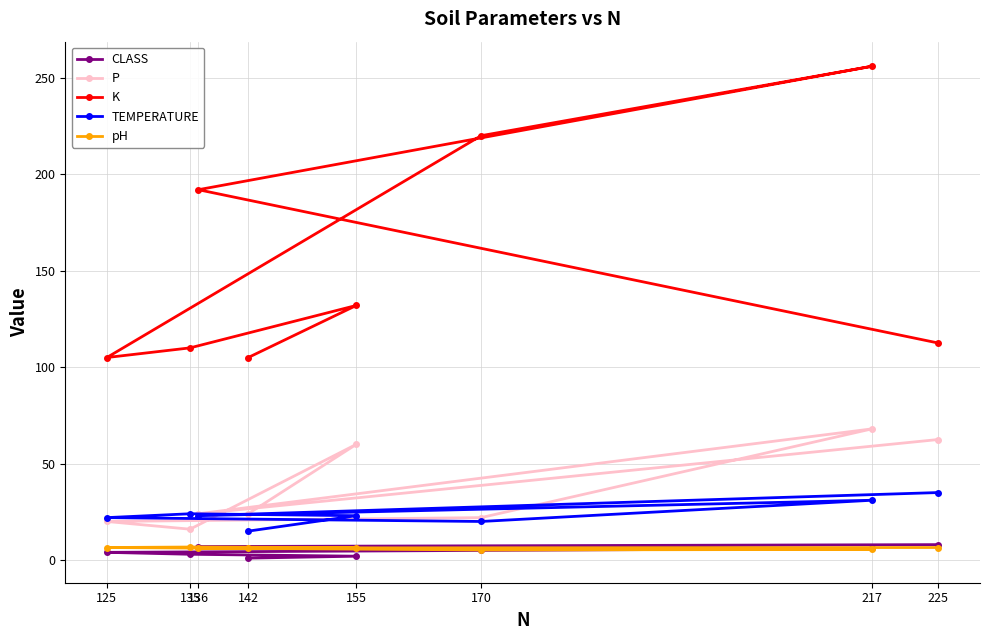

At which label does K reach its peak?

217